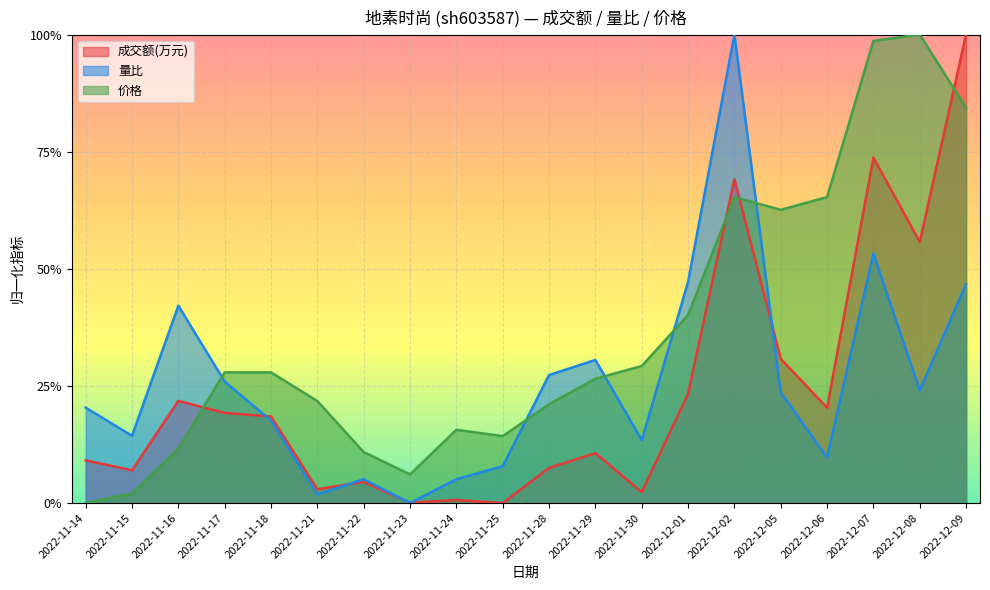

How many positive values does the 量比 series have?

19